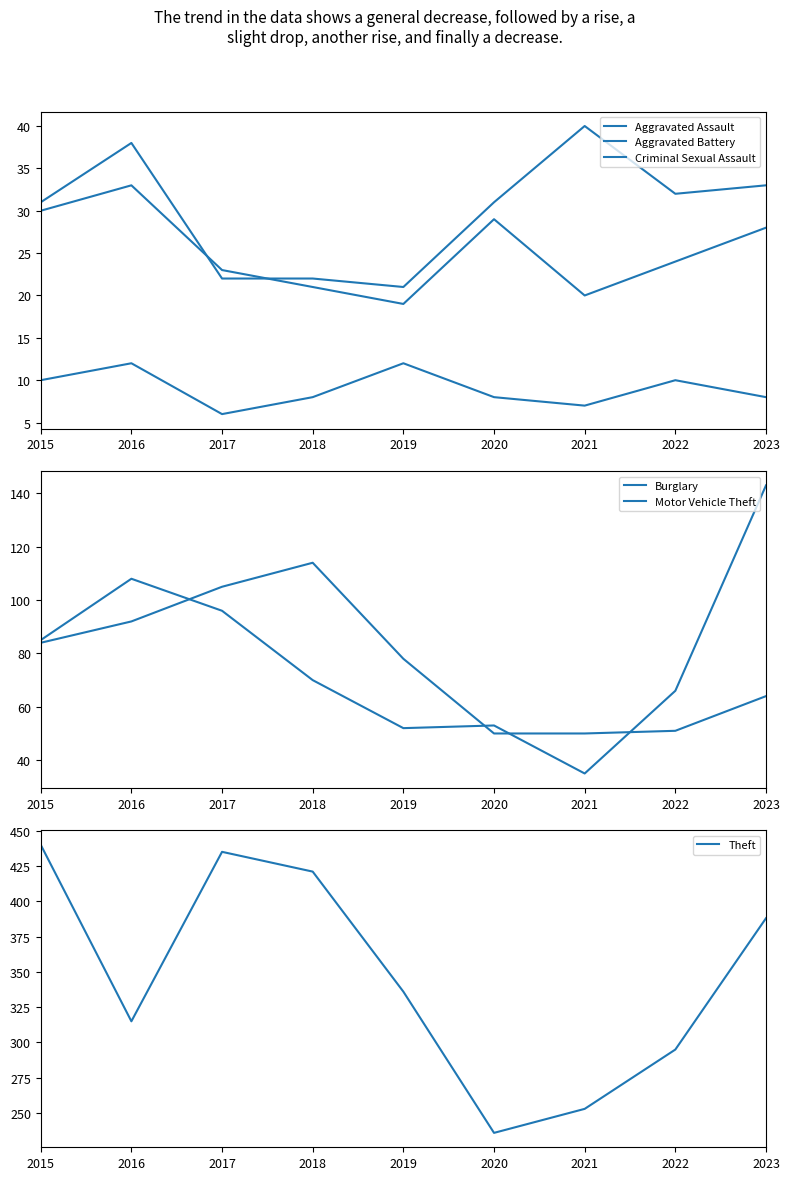

True or false: Theft and Aggravated Assault intersect in this chart.

False